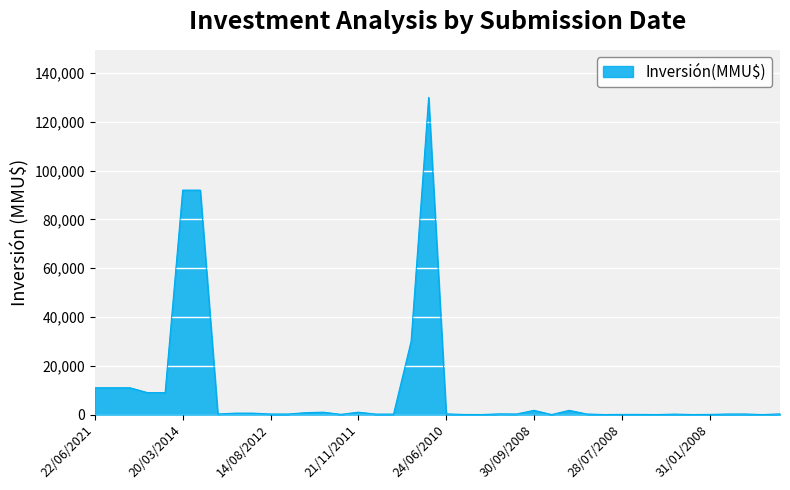

What is the greatest value displayed?

130000